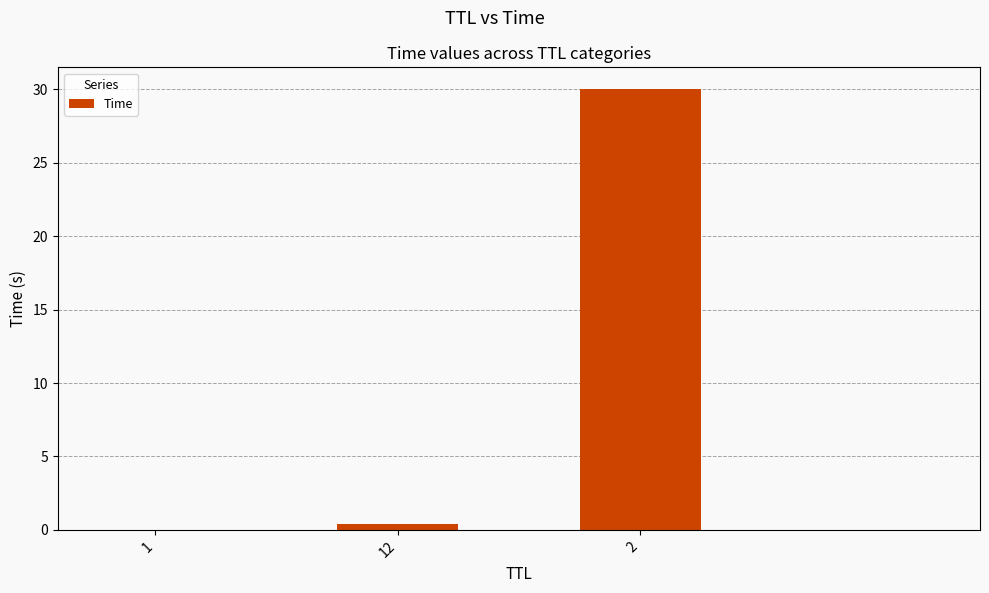

True or false: the data shows 30.0 at 2.

True